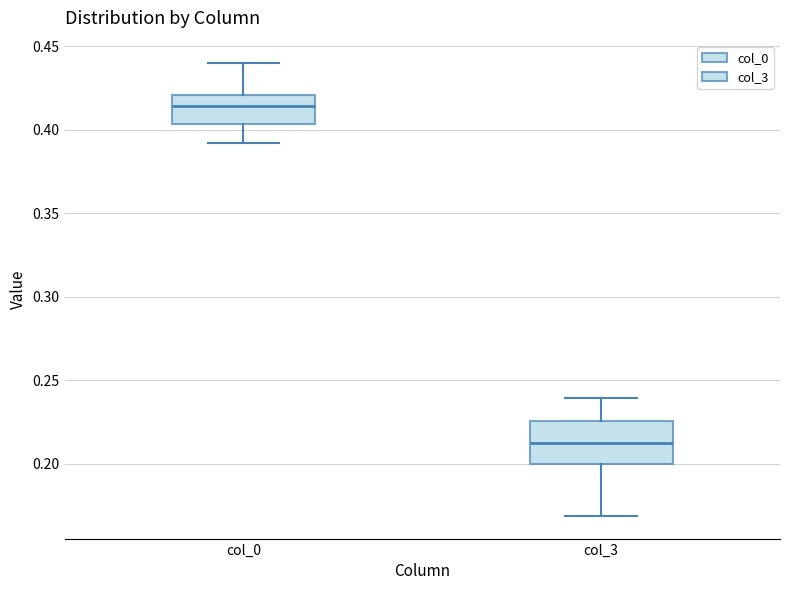

Which box is the tallest, from its lower edge to its upper edge?

col_3